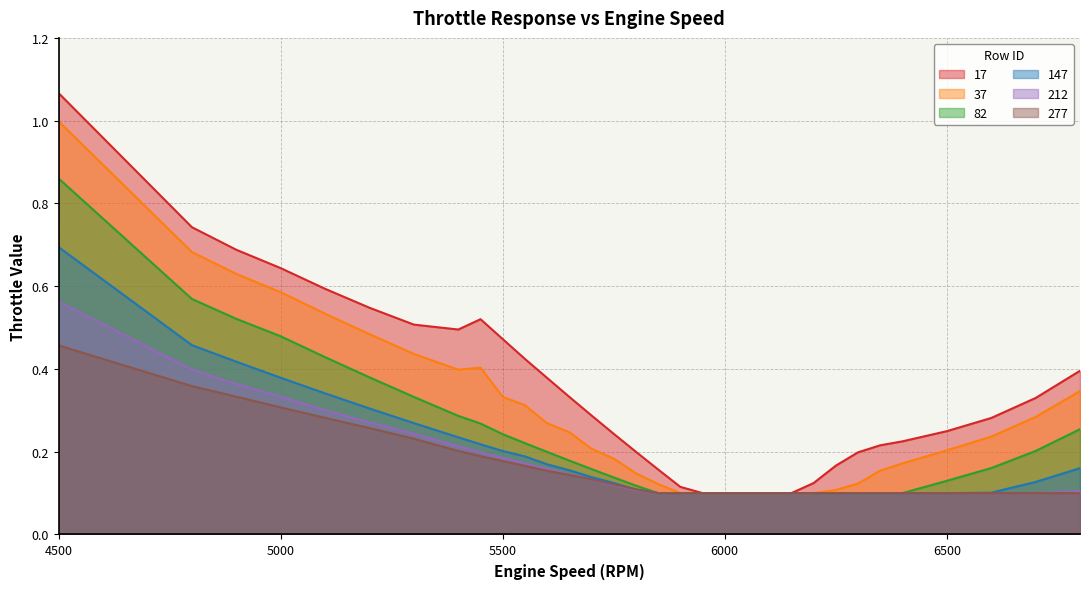

Between 5400 and 6500, which series saw the biggest shift?

17